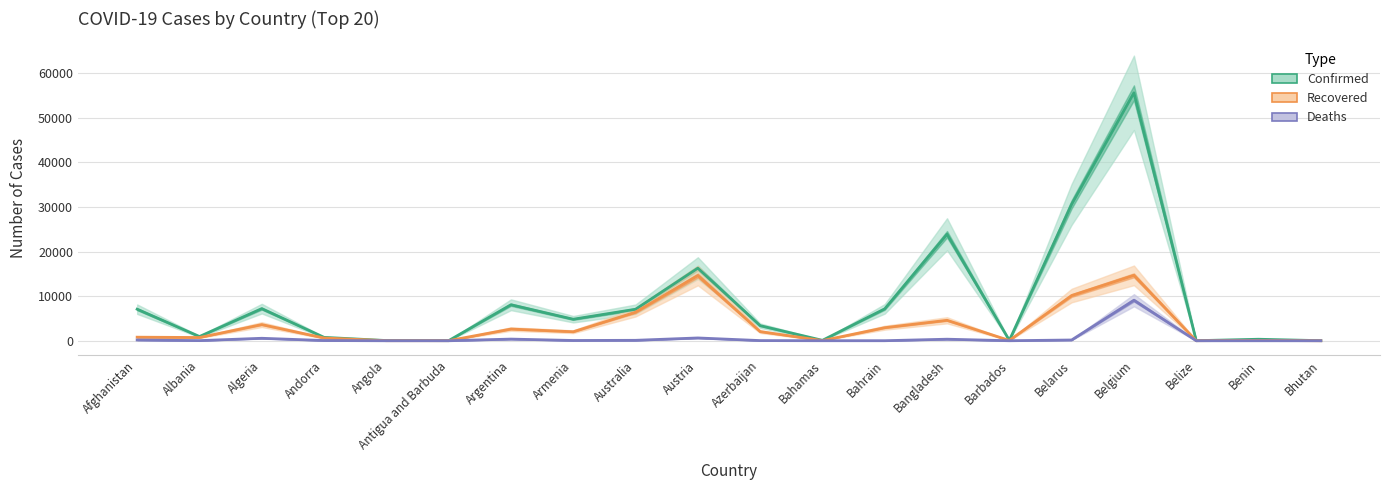

What is the average value of the Recovered series?

3301